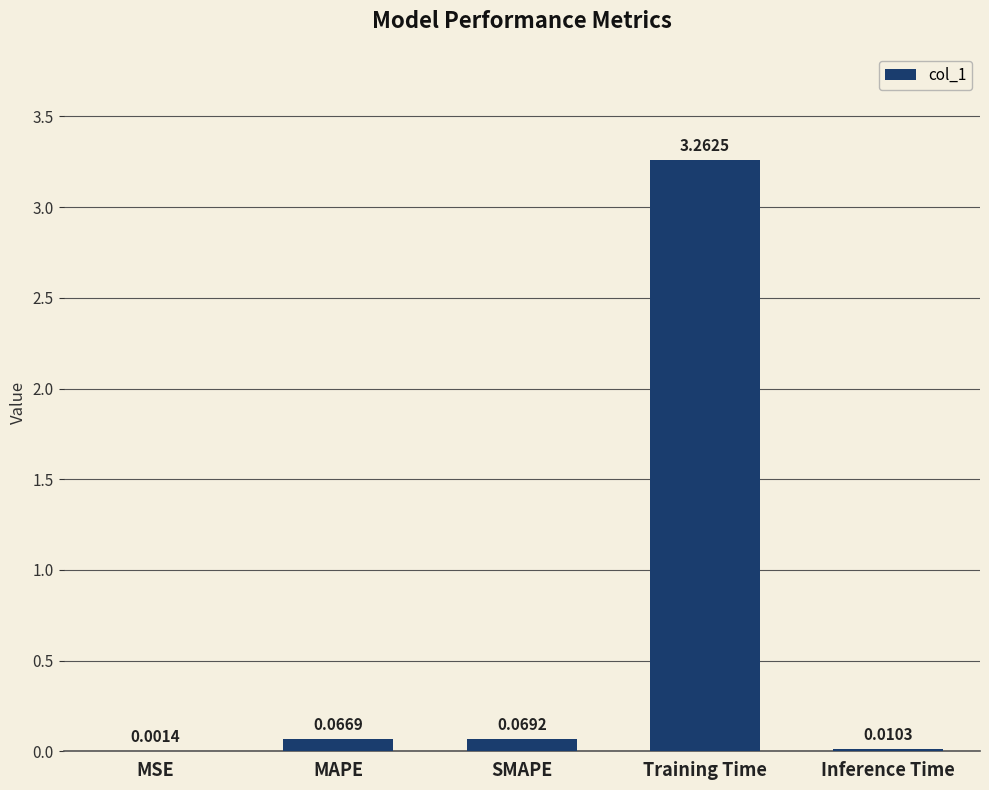

Which has a higher value, Training Time or MAPE?

Training Time